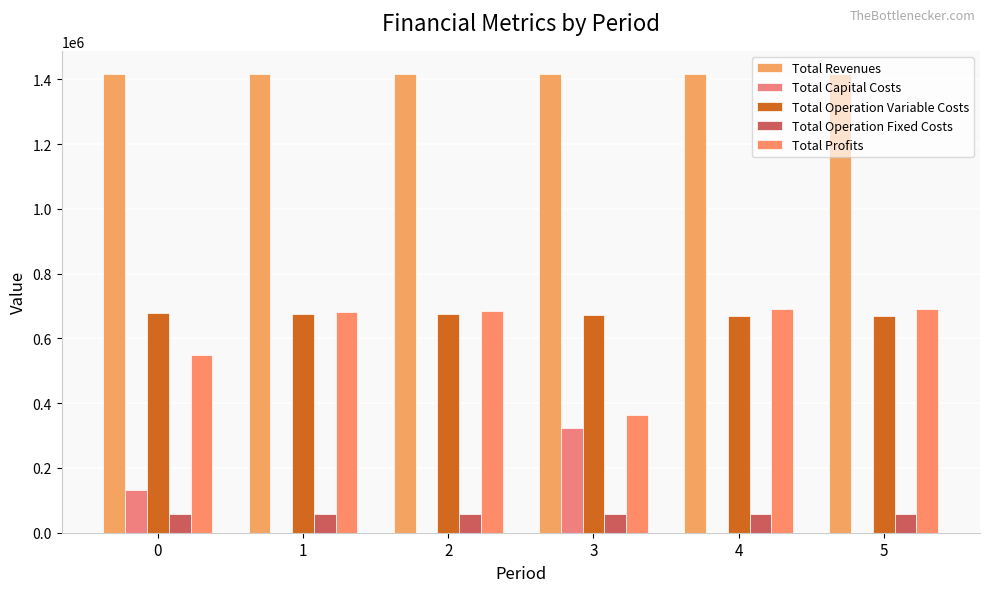

At how many categories does at least one series exceed 1137908?

6